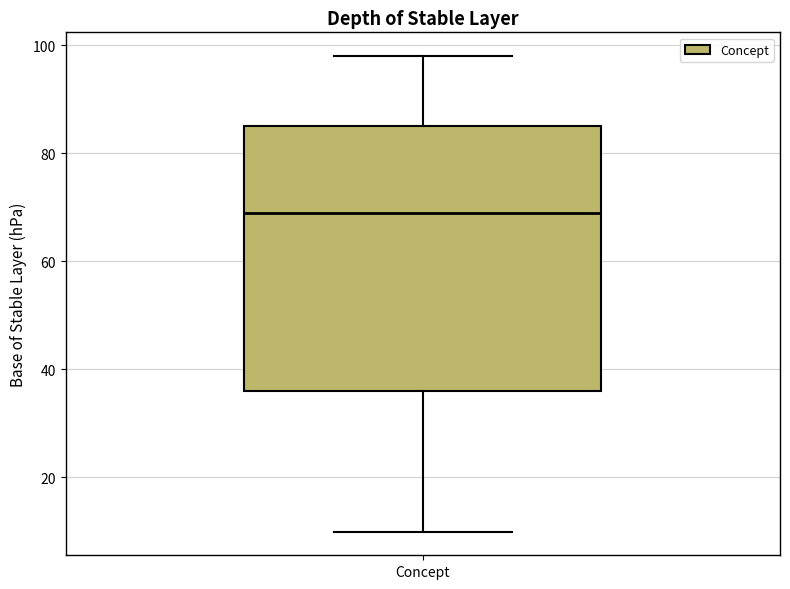

Where is the upper edge of the box for Concept on the y-axis? The values are not printed on the chart, so give them approximately, as read against the axis.

86